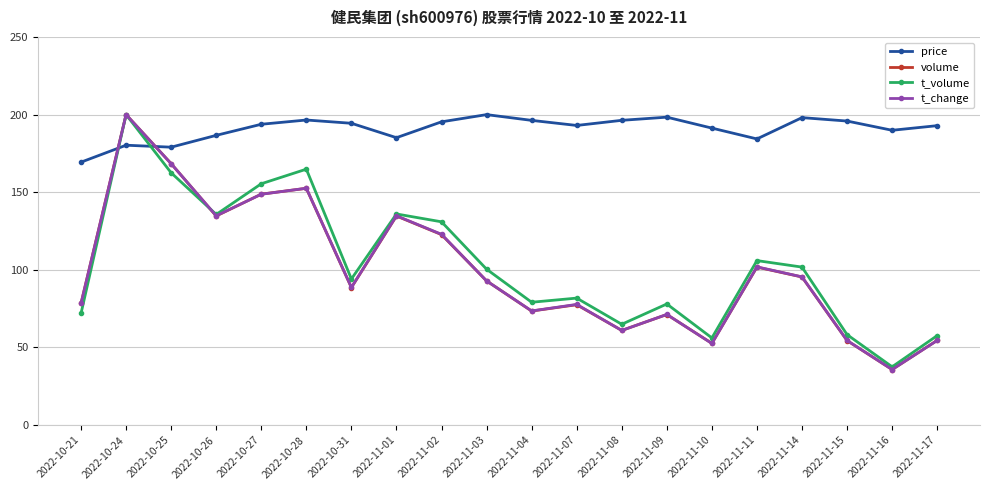

The price series shows 52.2 at 2022-10-27. True or false?

False